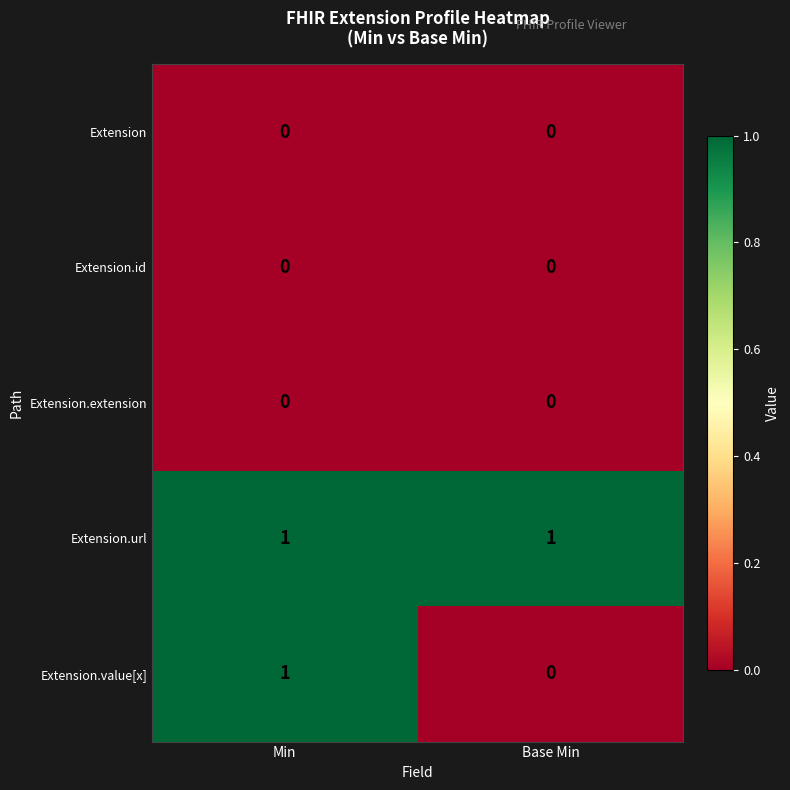

Which series changed the most between Min and Base Min?

Extension.value[x]